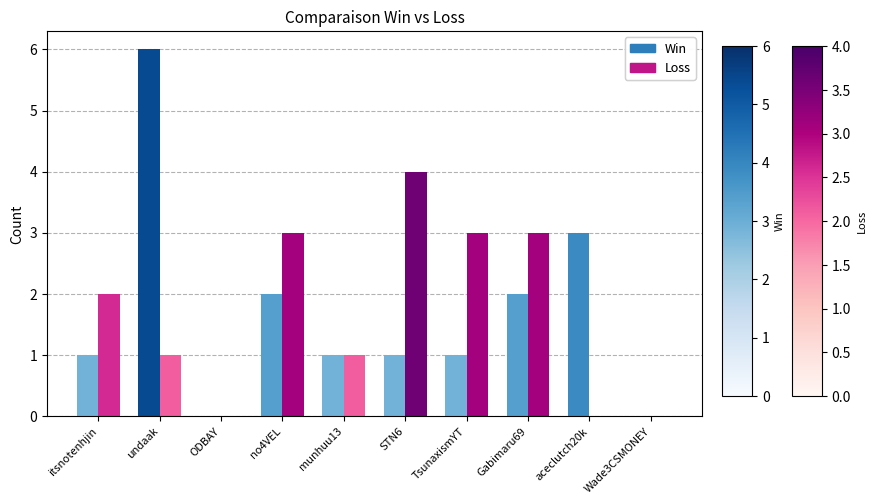

What is the sum of all Loss values?

17